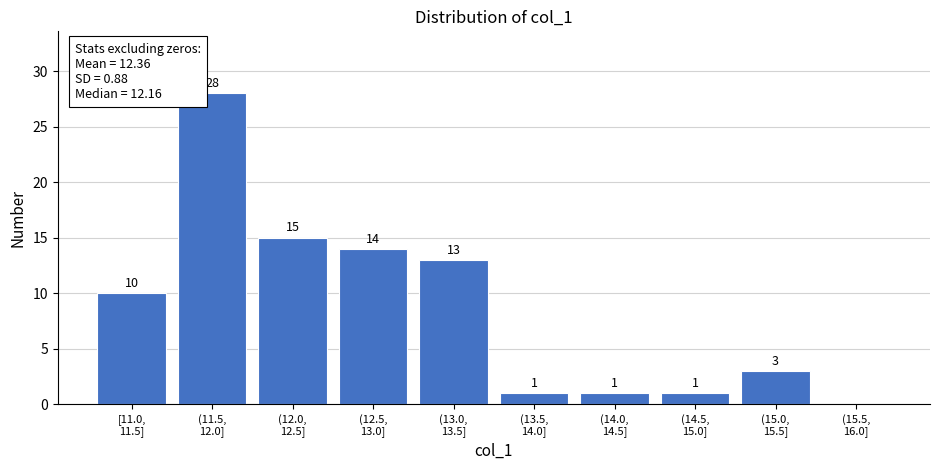

What is the sum of all values?

86